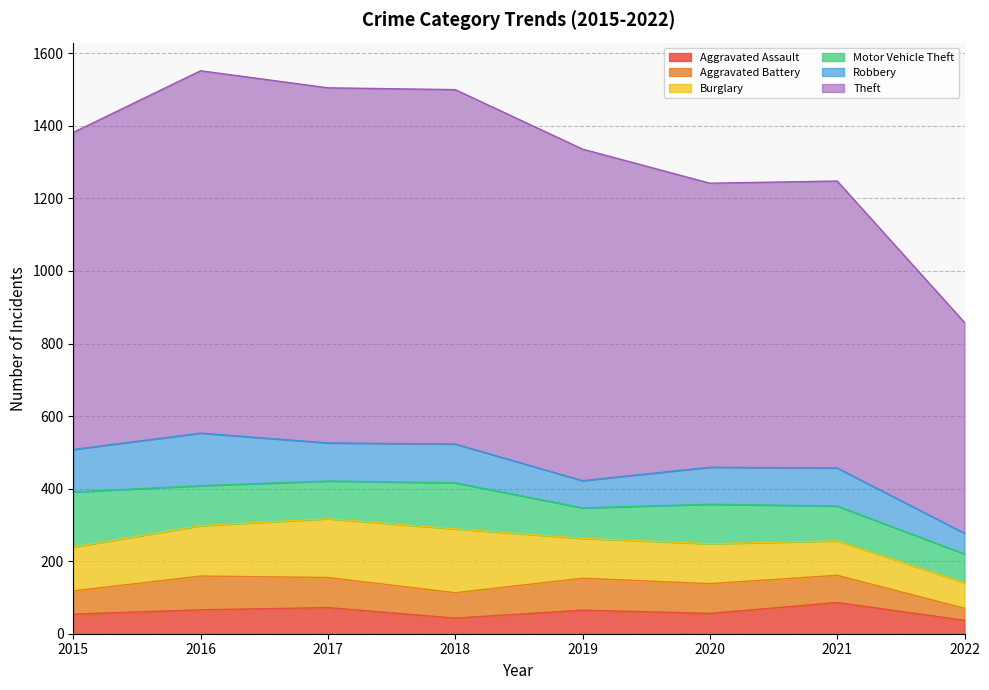

What are all the series names shown in the legend?

Aggravated Assault, Aggravated Battery, Burglary, Motor Vehicle Theft, Robbery, Theft